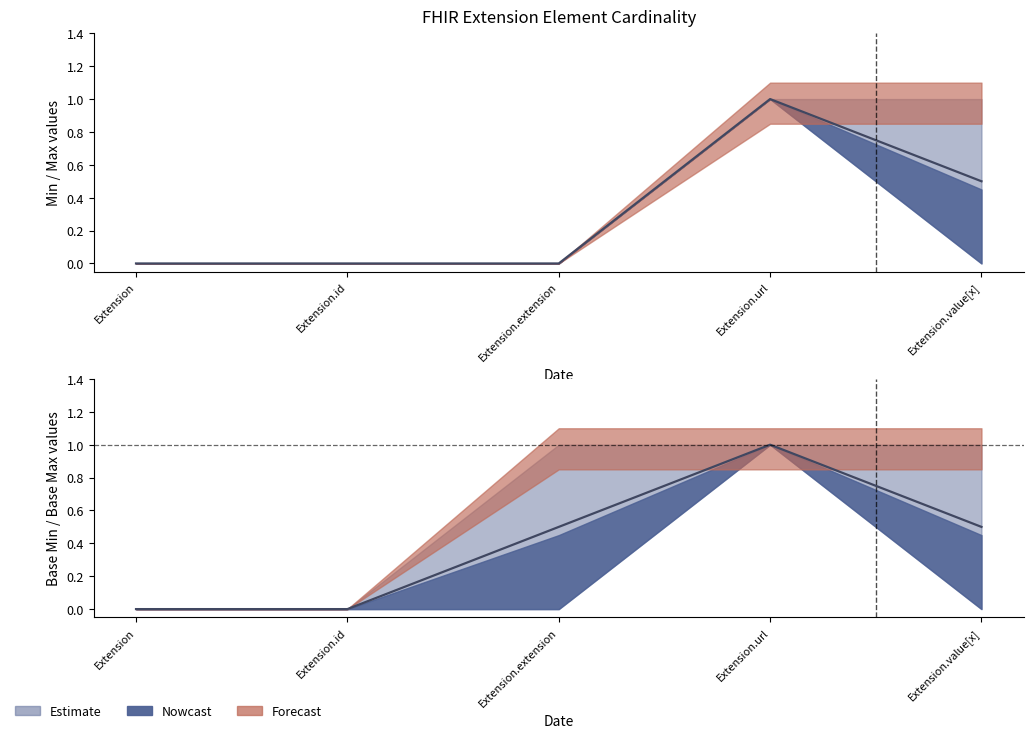

How many Base Min values are between 0 and 1?

5